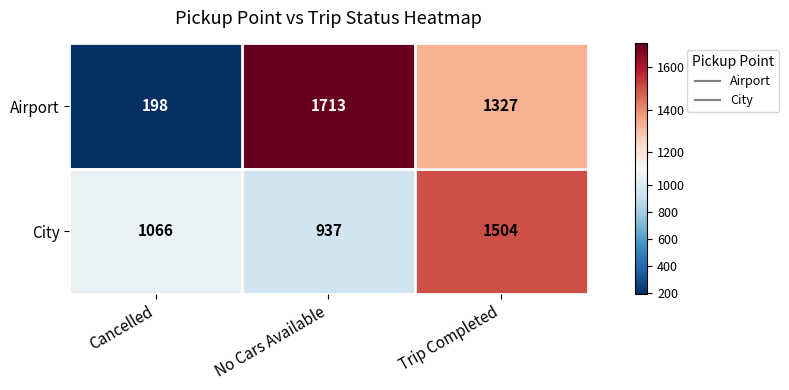

True or false: Airport has a value of 198 at Cancelled.

True